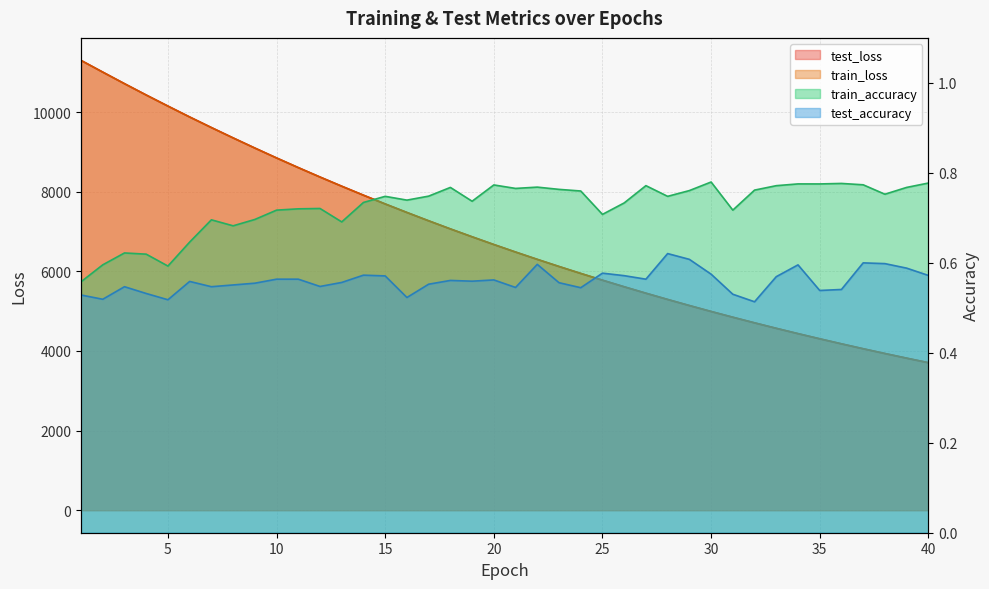

At how many categories does at least one series exceed 4301?

35